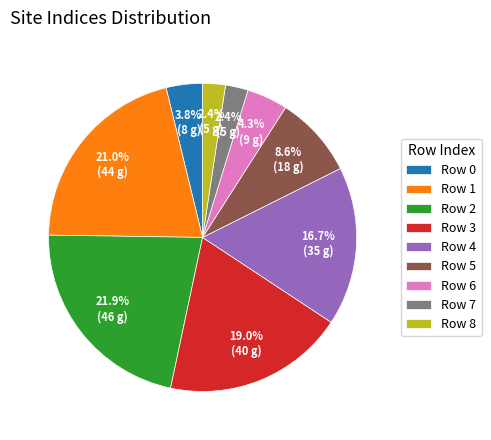

Is the sum of Row 1 and Row 3 greater than half?

No